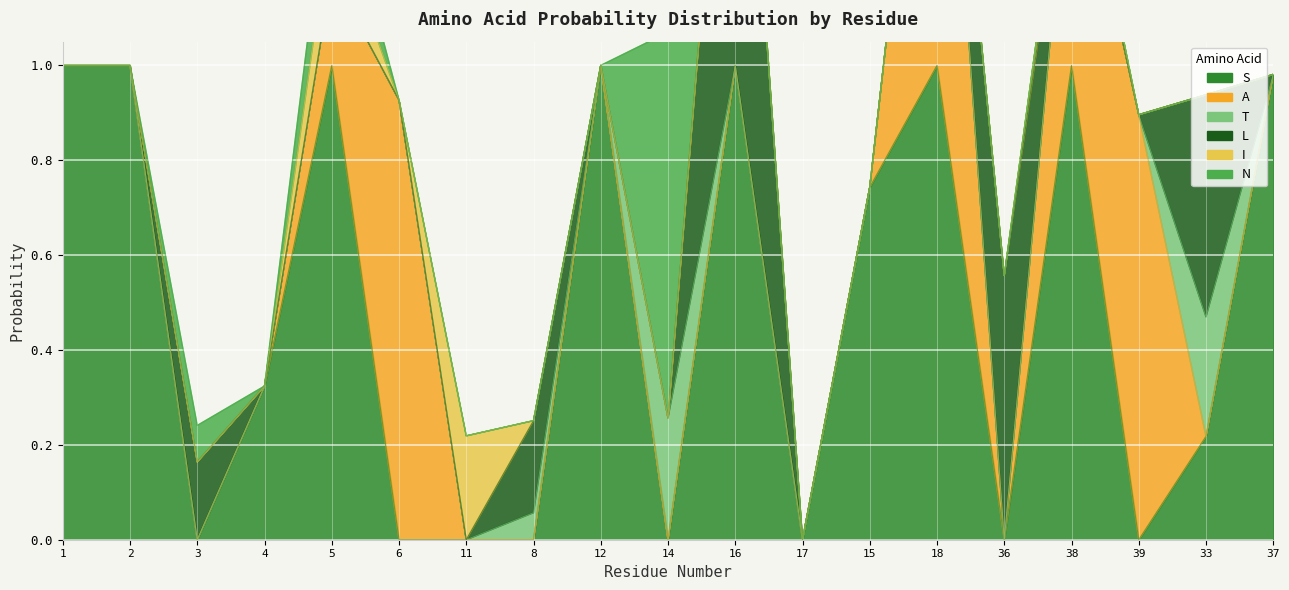

Is it true that T equals -0.2 at 37?

False